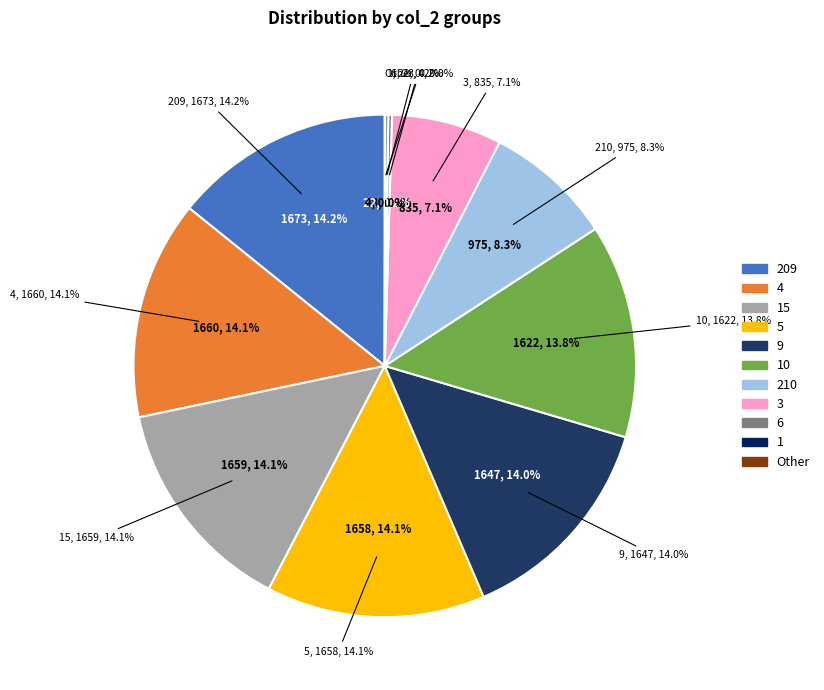

Is there any slice that represents more than half of the pie?

No